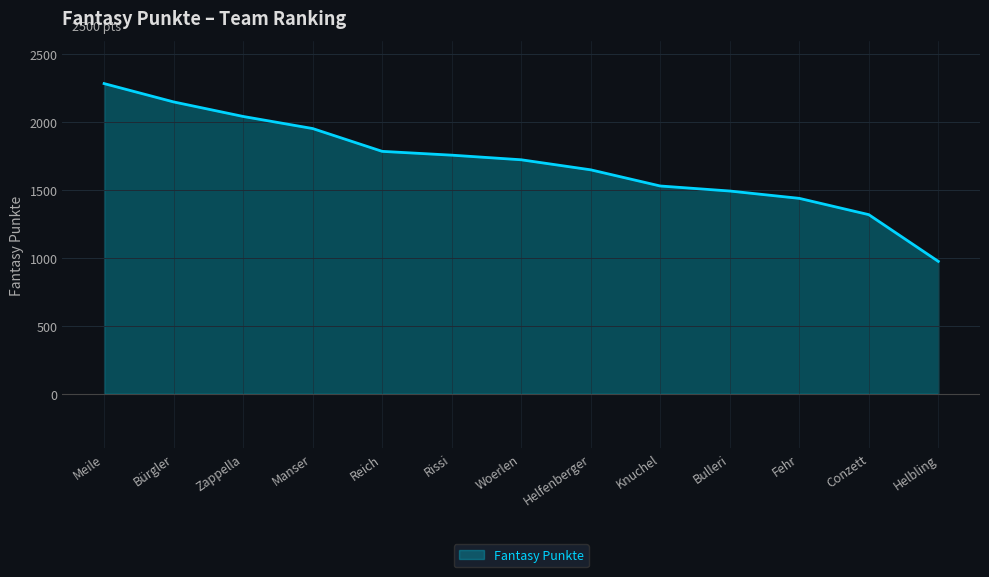

True or false: the data has more than 2 interior local peaks.

False